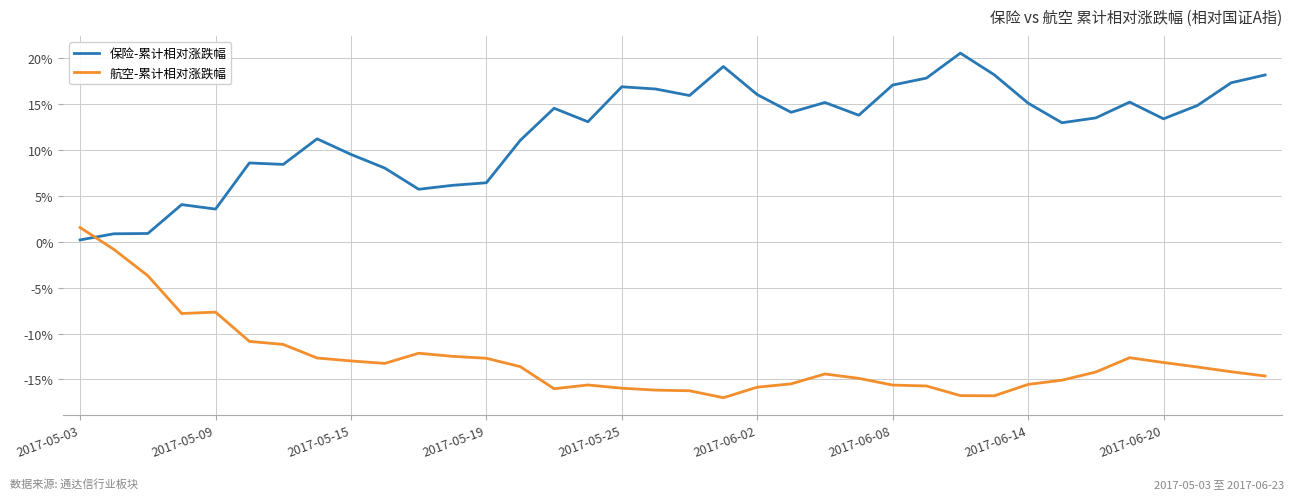

What are all the series names shown in the legend?

保险-累计相对涨跌幅, 航空-累计相对涨跌幅